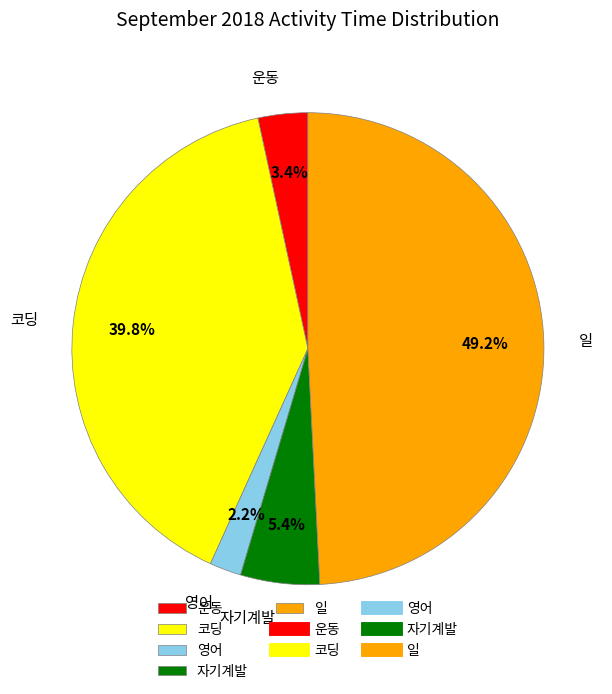

Is it true that 코딩 is 40% of the pie?

True